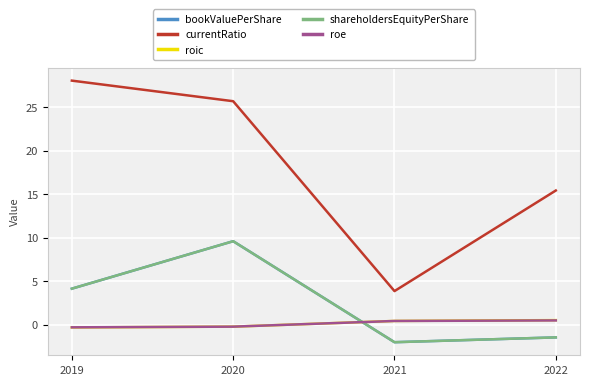

True or false: currentRatio has more than 0 interior local peaks.

False